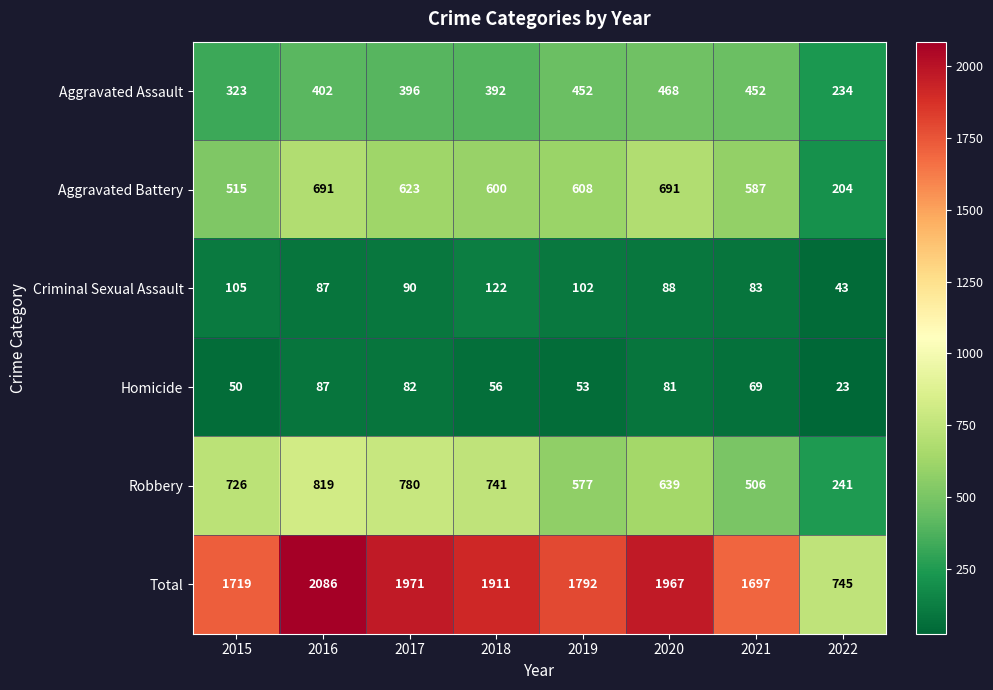

At which category is the sum across all series the highest?

2016